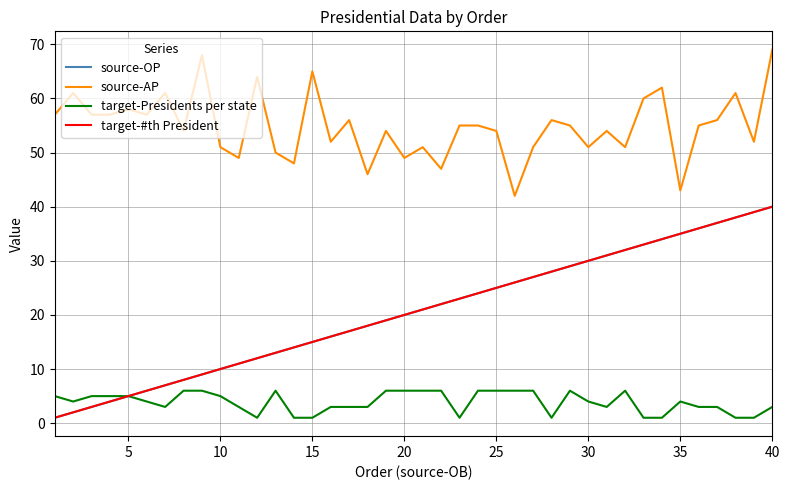

Reading left to right, what are all the values shown in this chart?

source-OP: 1	2	3	4	5	6	7	8	9	10	11	12	13	14	15	16	17	18	19	20	21	22	23	24	25	26	27	28	29	30	31	32	33	34	35	36	37	38	39	40
source-AP: 57	61	57	57	58	57	61	54	68	51	49	64	50	48	65	52	56	46	54	49	51	47	55	55	54	42	51	56	55	51	54	51	60	62	43	55	56	61	52	69
target-Presidents per state: 5	4	5	5	5	4	3	6	6	5	3	1	6	1	1	3	3	3	6	6	6	6	1	6	6	6	6	1	6	4	3	6	1	1	4	3	3	1	1	3
target-#th President: 1	2	3	4	5	6	7	8	9	10	11	12	13	14	15	16	17	18	19	20	21	22	23	24	25	26	27	28	29	30	31	32	33	34	35	36	37	38	39	40